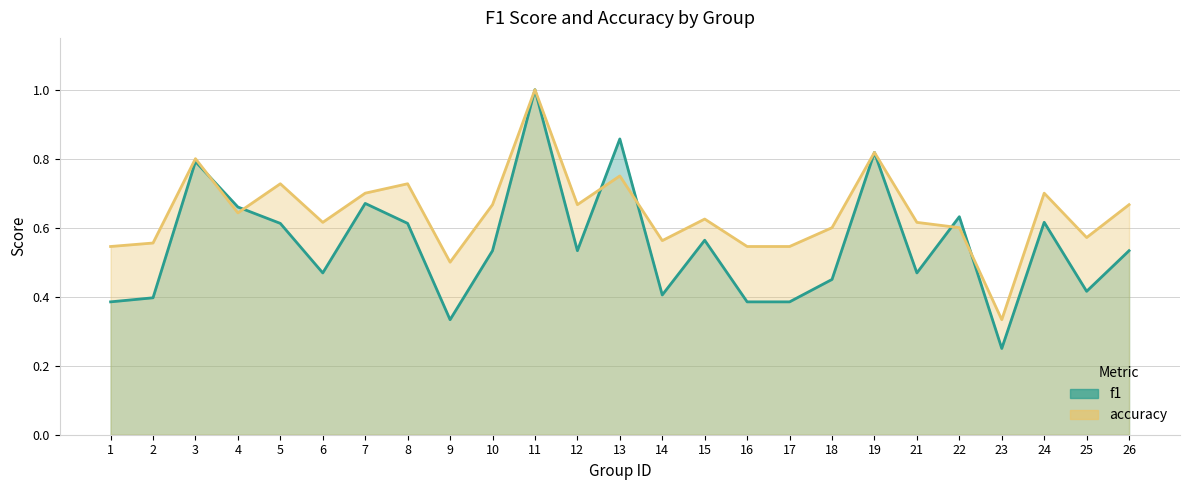

Rank the categories by f1 value from lowest to highest.

23, 9, 1, 16, 17, 2, 14, 25, 18, 6, 21, 10, 12, 26, 15, 5, 8, 24, 22, 4, 7, 3, 19, 13, 11